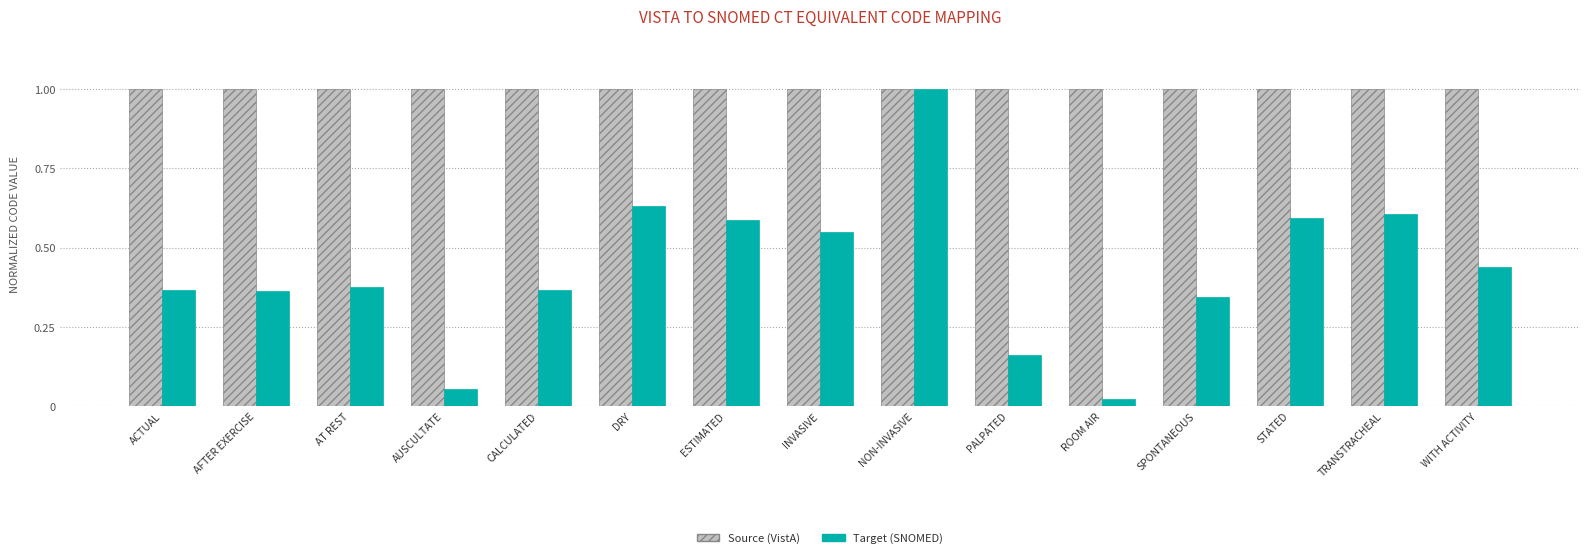

What is the average value of the Source (VistA) series?

1.0